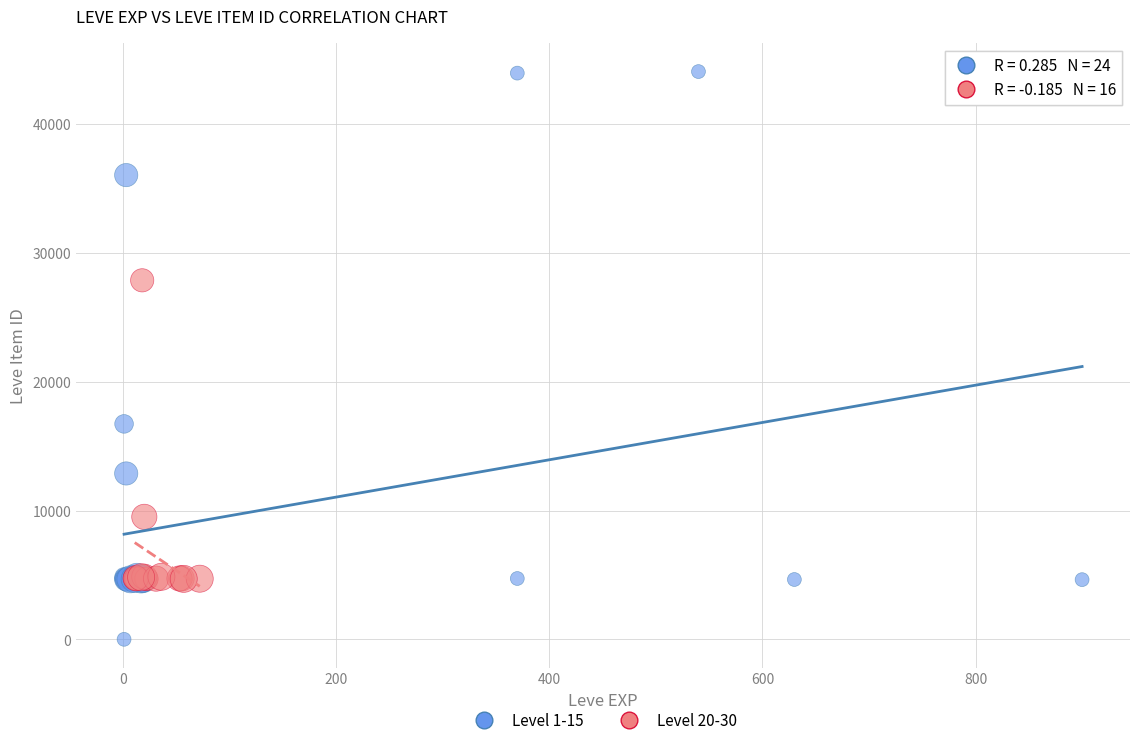

Which series has the widest spread of Y values?

Level 1-15